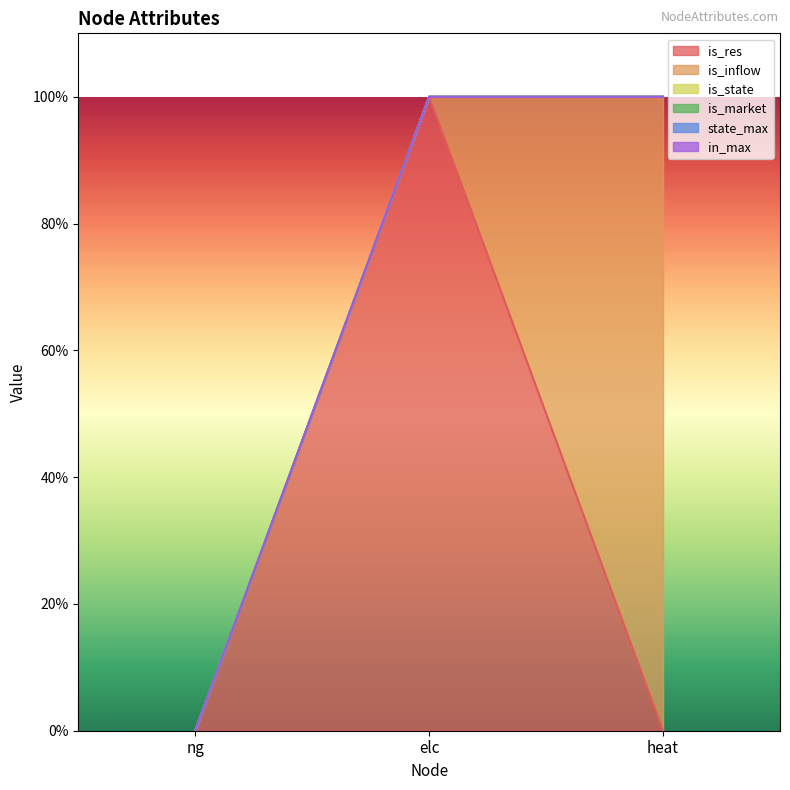

Rank the categories by is_inflow value from lowest to highest.

ng, elc, heat